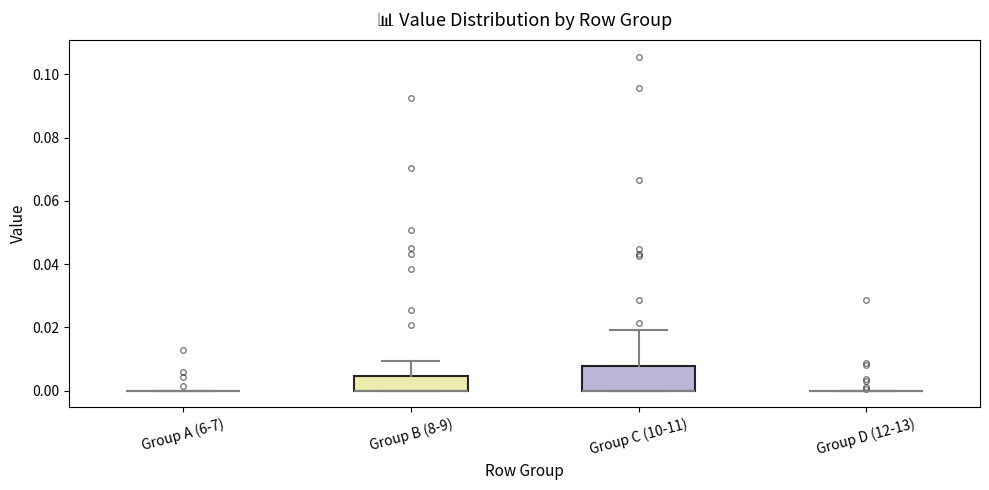

Reading left to right, transcribe this box plot: for each box, give where its median line is, the range the box spans, and where its two whiskers end, as read against the y-axis. The values are not printed on the chart, so give them approximately, as read against the axis.

Group A (6-7): box collapsed to a line at 0.000, whiskers 0.000 to 0.000
Group B (8-9): median 0.000 (drawn on the box's lower edge), box 0.000 to 0.004, whiskers 0.000 to 0.010
Group C (10-11): median 0.000 (drawn on the box's lower edge), box 0.000 to 0.008, whiskers 0.000 to 0.020
Group D (12-13): box collapsed to a line at 0.000, whiskers 0.000 to 0.000